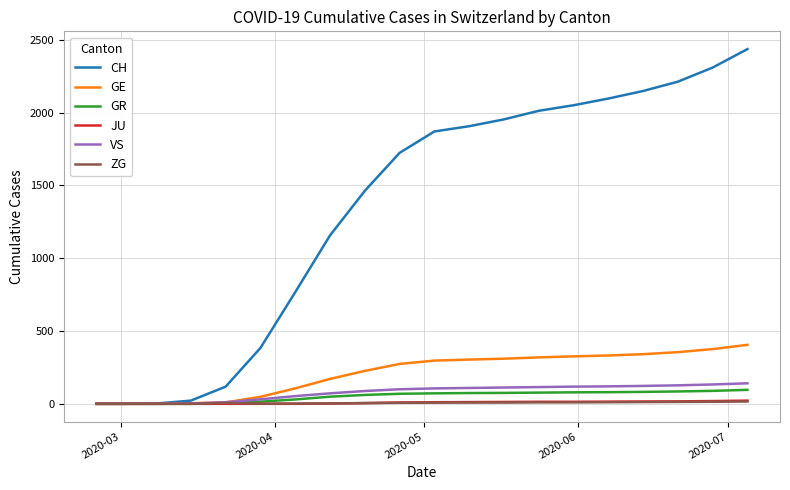

What is the greatest value displayed?

2437